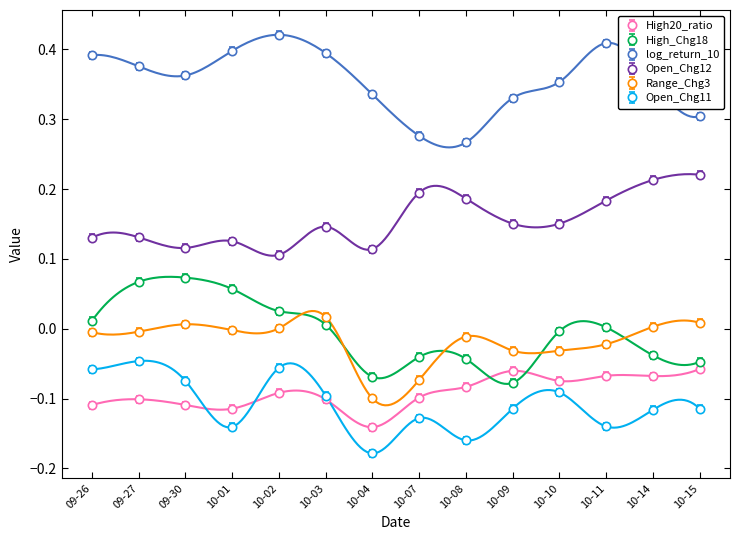

At how many categories does at least one series exceed 0?

14